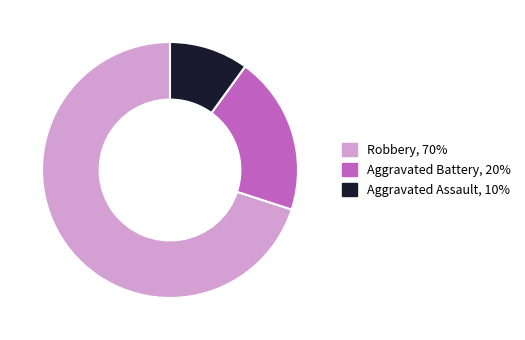

Is there a majority slice in this chart?

Yes